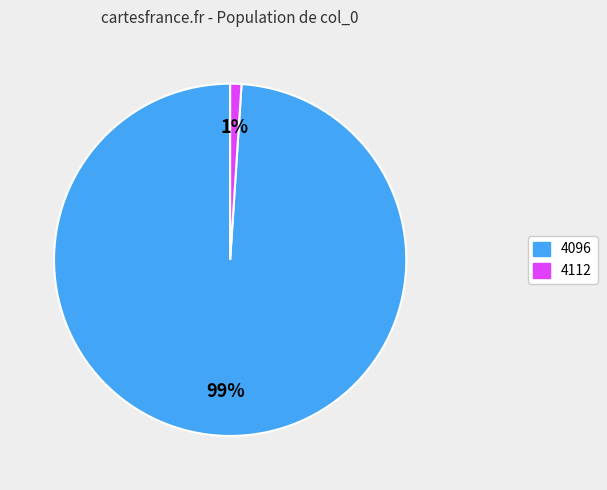

Which slice is the smallest?

4112